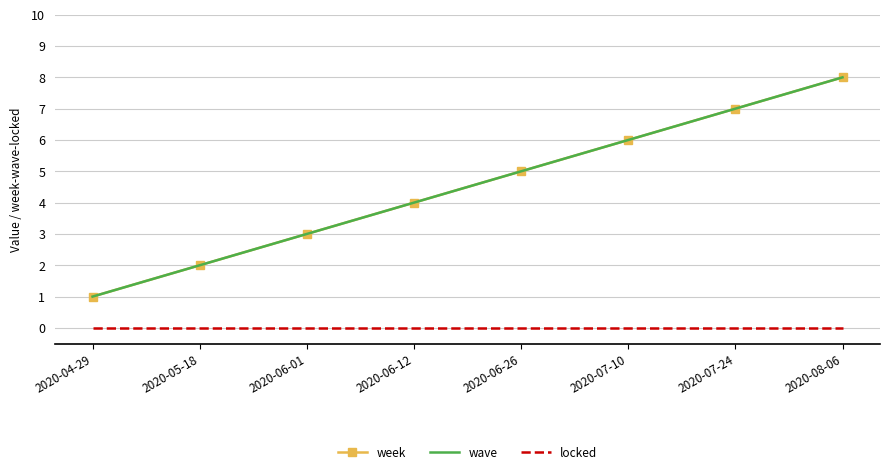

True or false: wave has more than 0 interior local peaks.

False